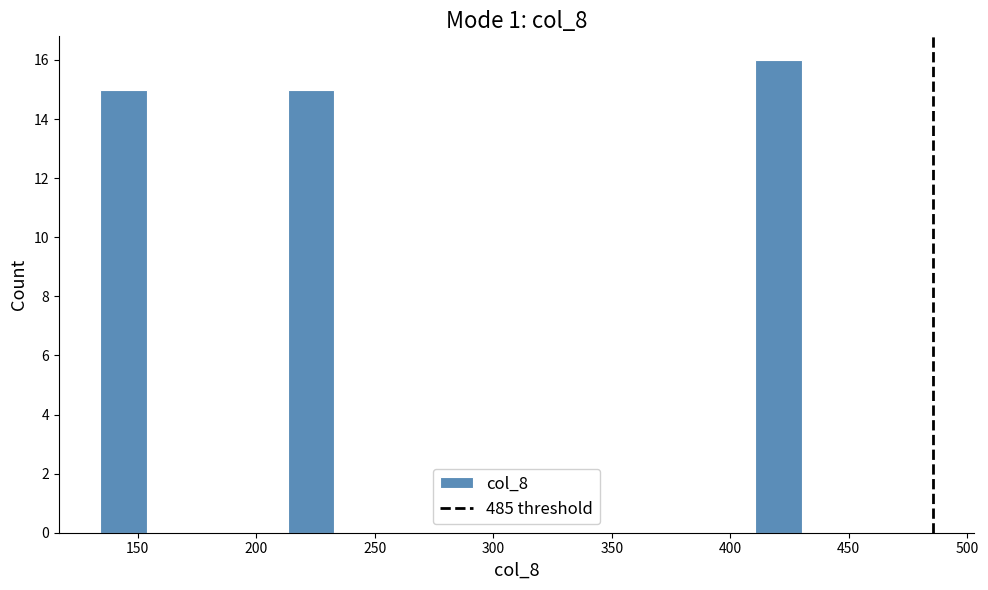

Read against the x-axis, roughly where is the centre of the tallest bar?

420